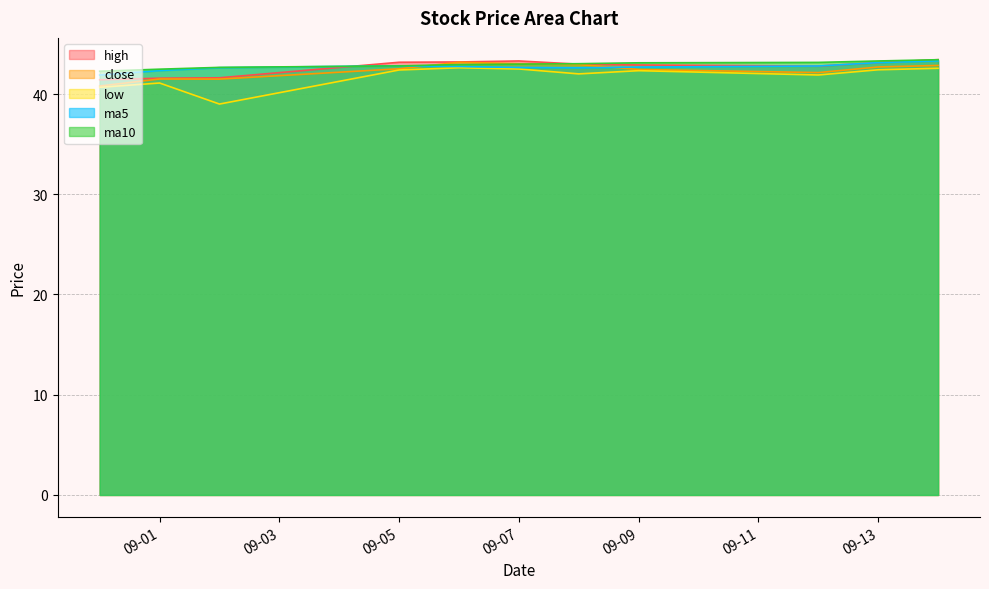

At how many categories does at least one series exceed 41?

11